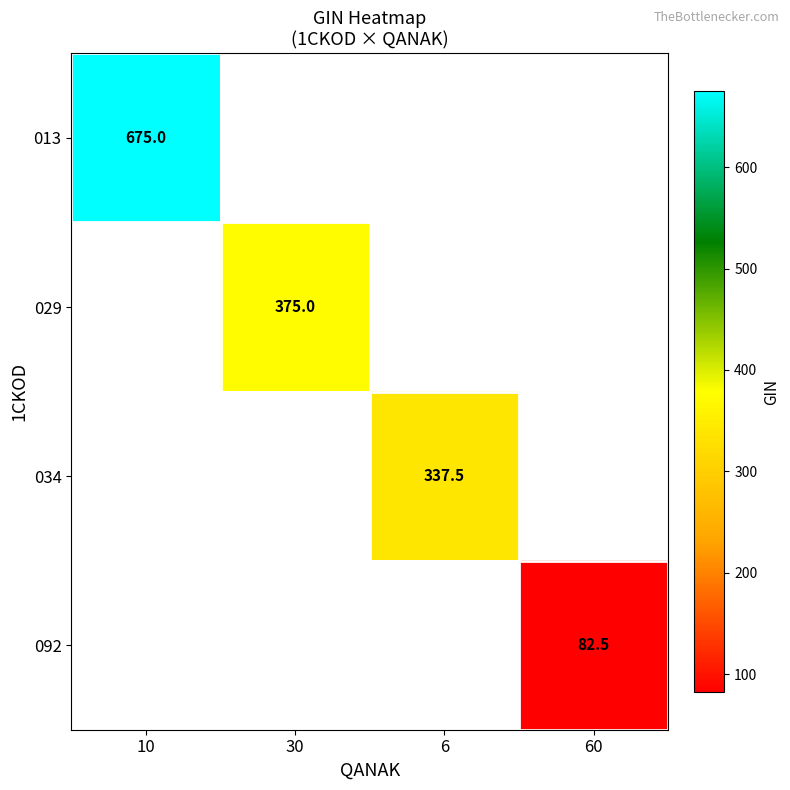

Is it true that 029 equals 375.0 at 30?

True